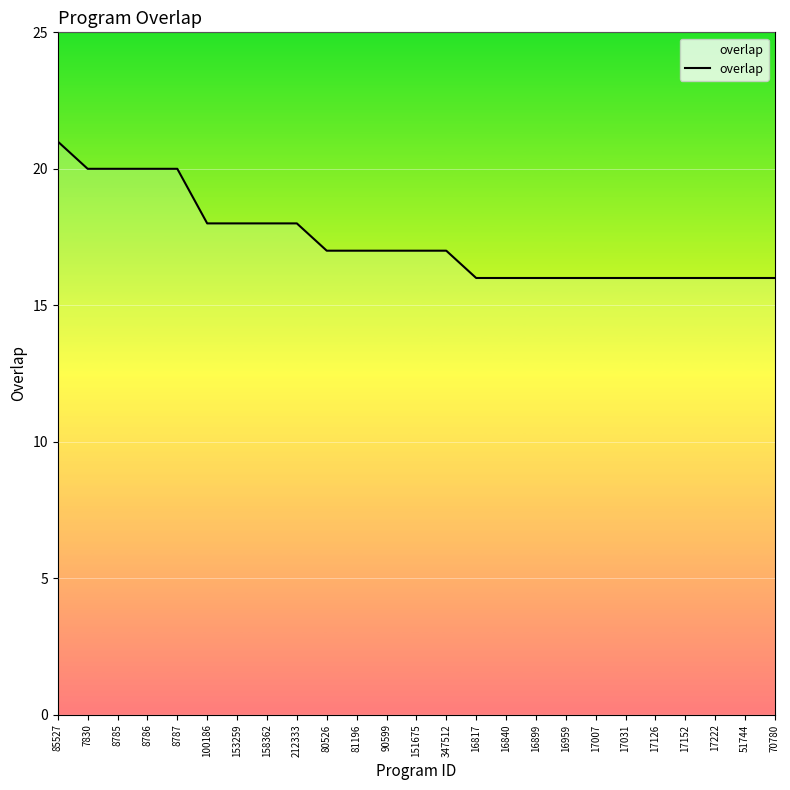

Which has a higher value, 347512 or 51744?

347512